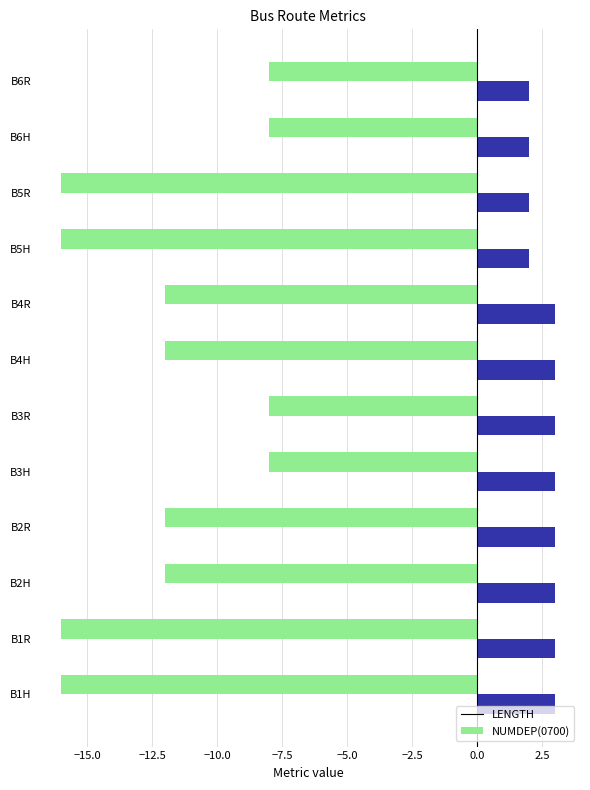

Is the value of LENGTH at B6R greater than the value of NUMDEP(0700) at B5R?

No